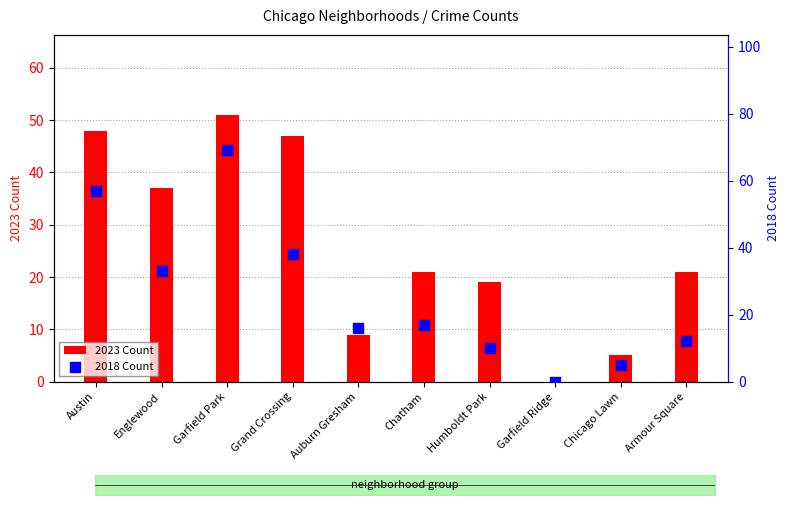

At which category is the sum across all series the highest?

Garfield Park